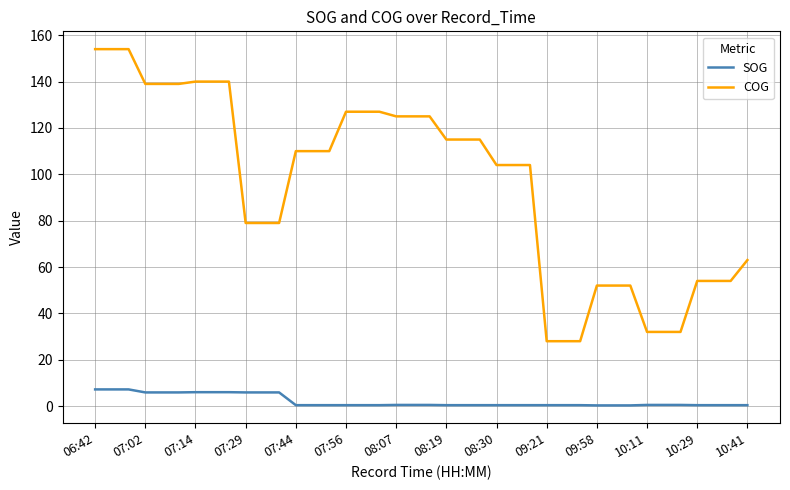

Which series has the largest total across all categories?

COG